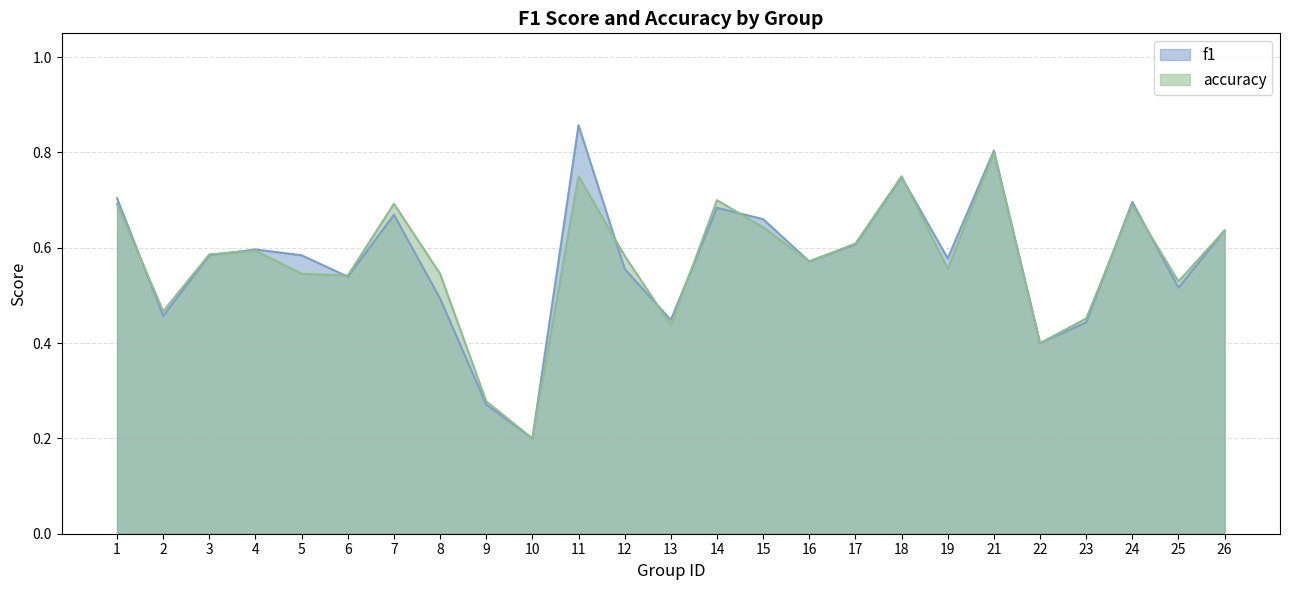

Between 12 and 8, which is larger?

12